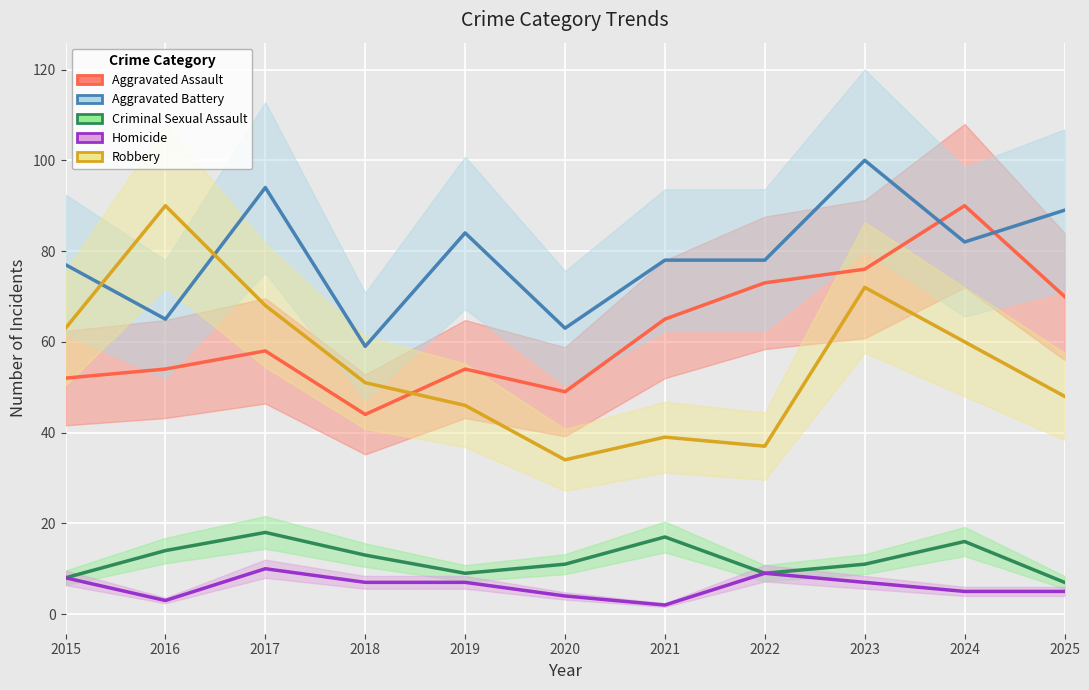

Which has a higher value, 2024 or 2016?

2024